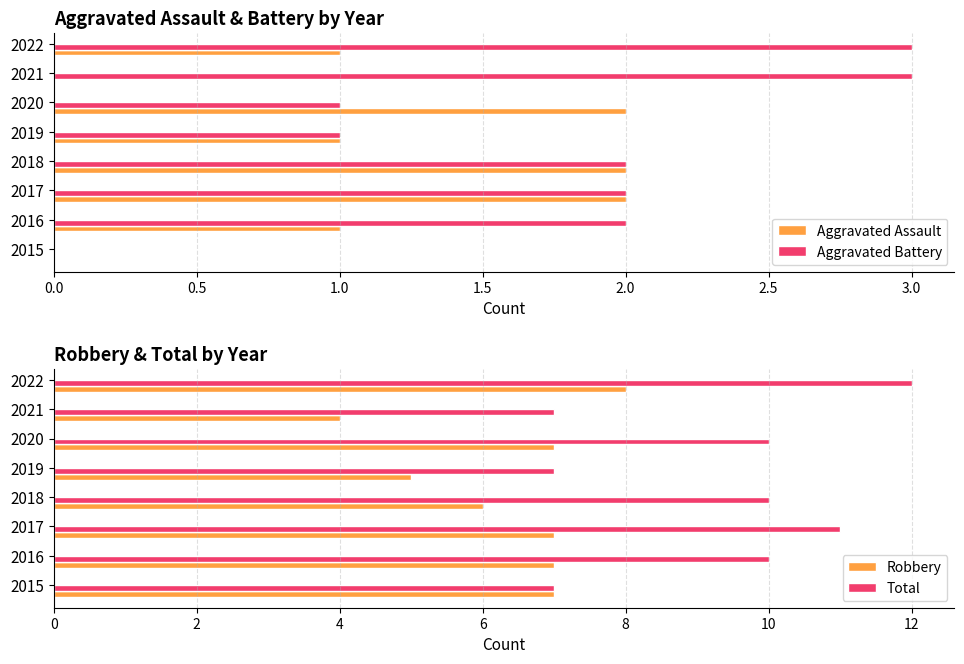

What are all the series names shown in the legend?

Aggravated Assault, Aggravated Battery, Robbery, Total